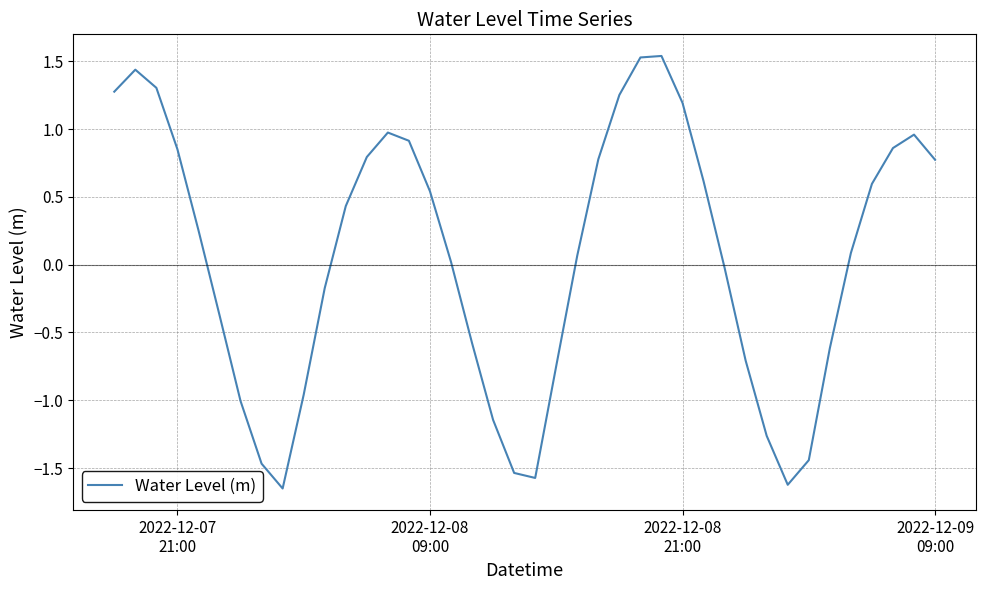

What is the difference between the maximum and minimum values?

3.2